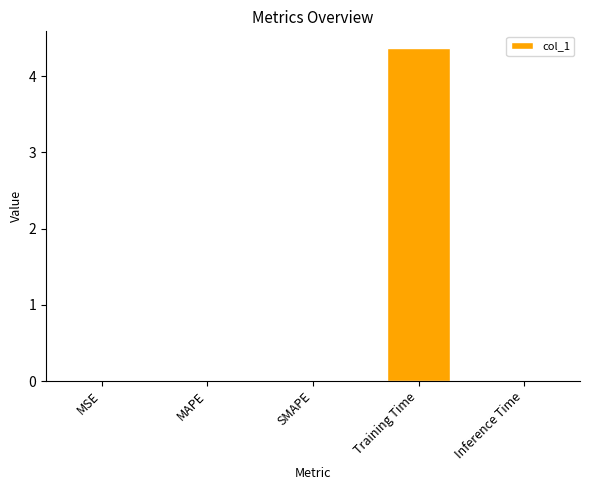

What is the sum of all values?

4.4